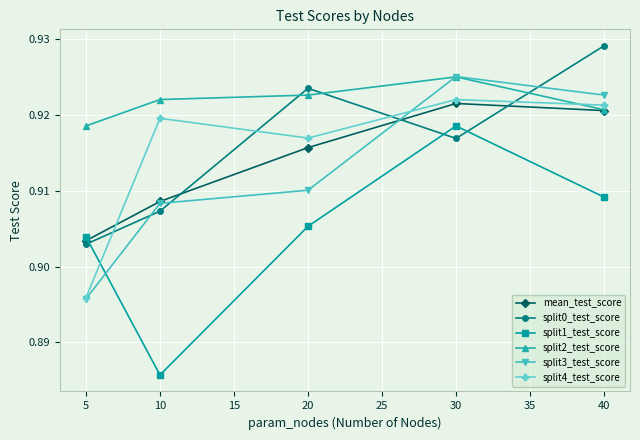

At which category is the sum across all series the highest?

30